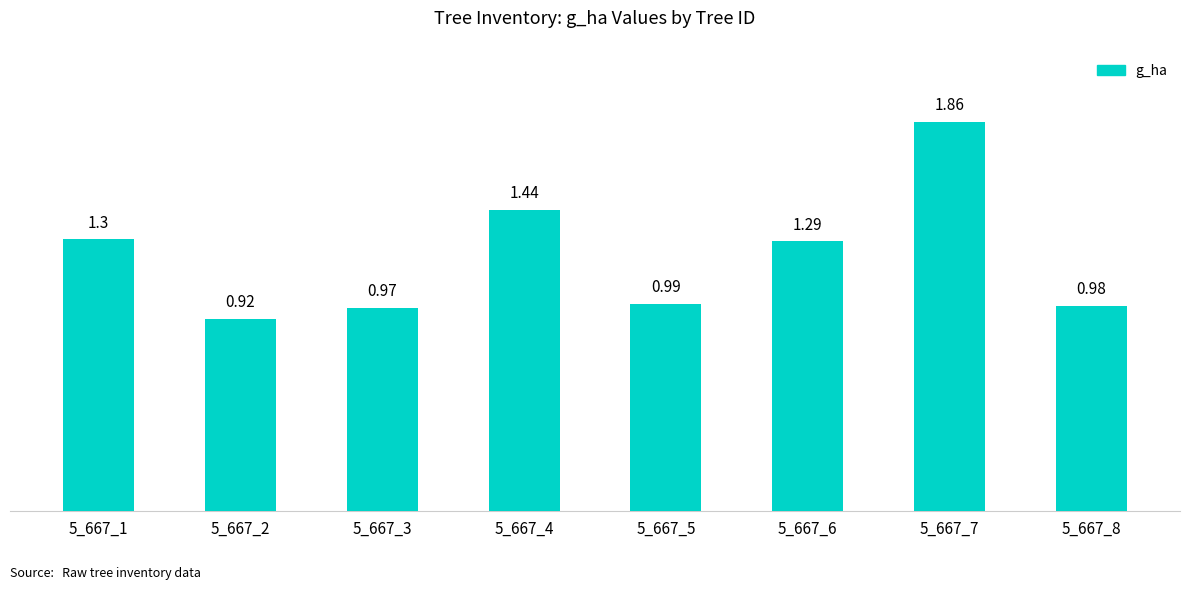

How many bars are there in total?

8